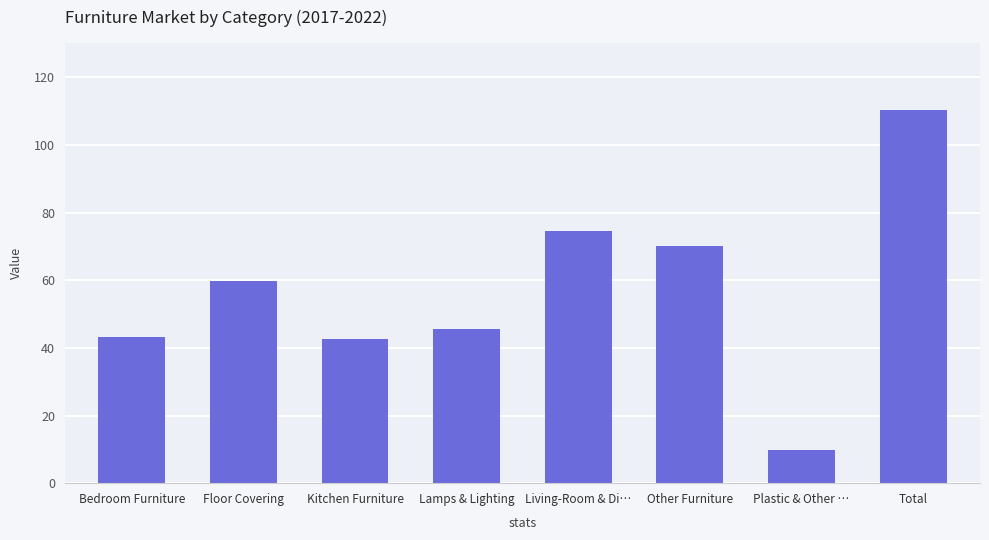

What is the approximate value at Total?

110.4